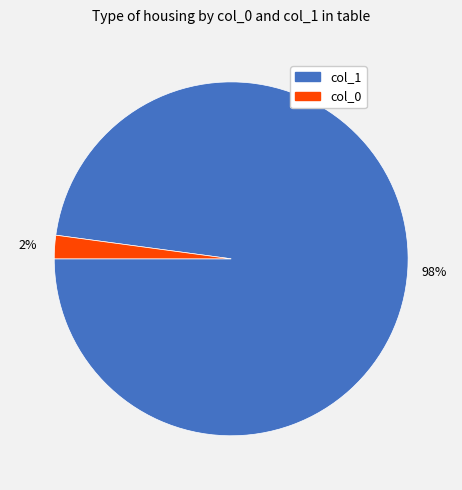

How many slices are in this pie chart?

2